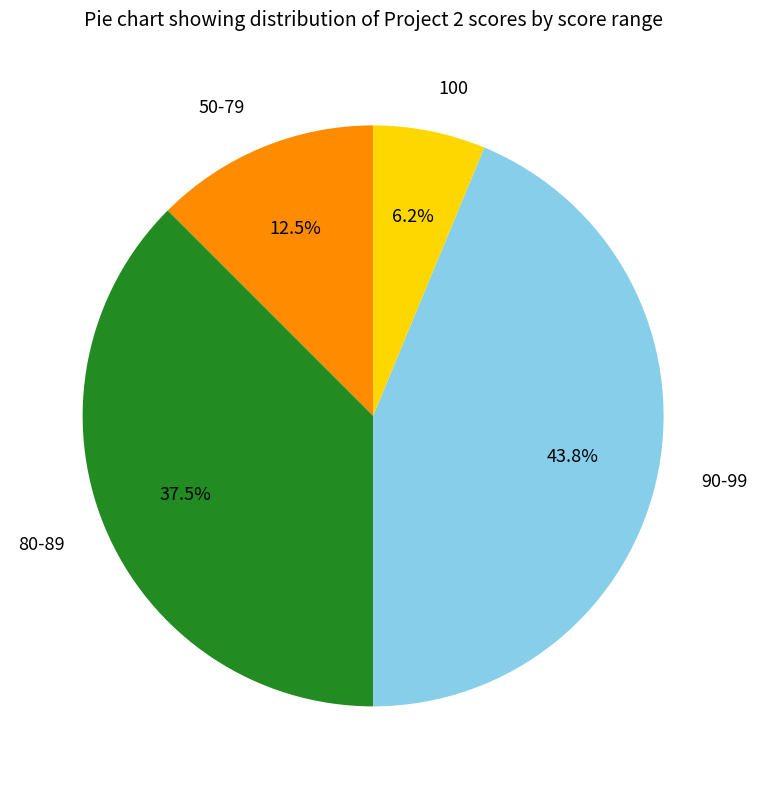

Which category has the biggest portion of the pie?

90-99